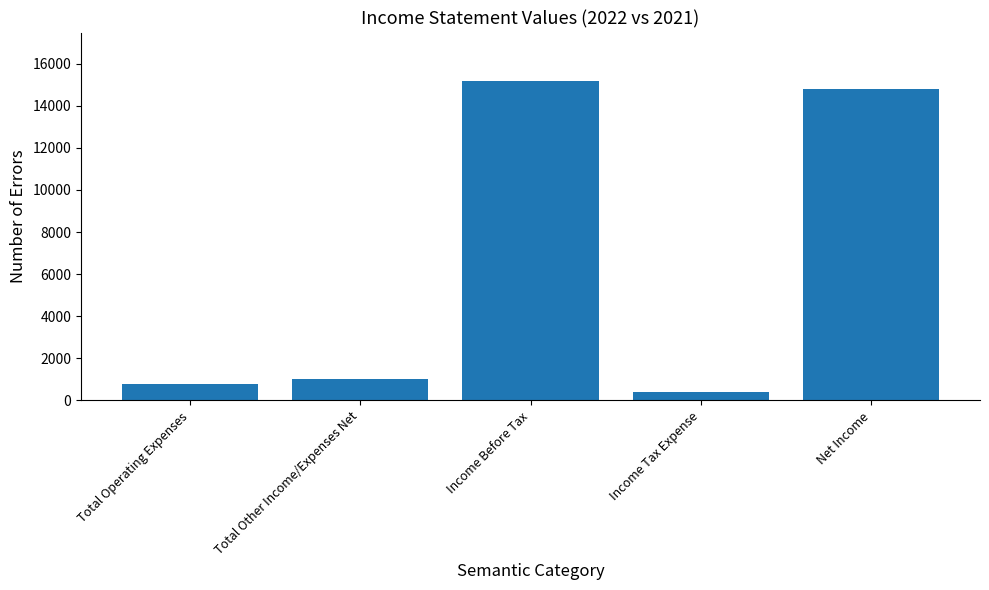

Where is the data nearest to the value 7800?

Total Other Income/Expenses Net